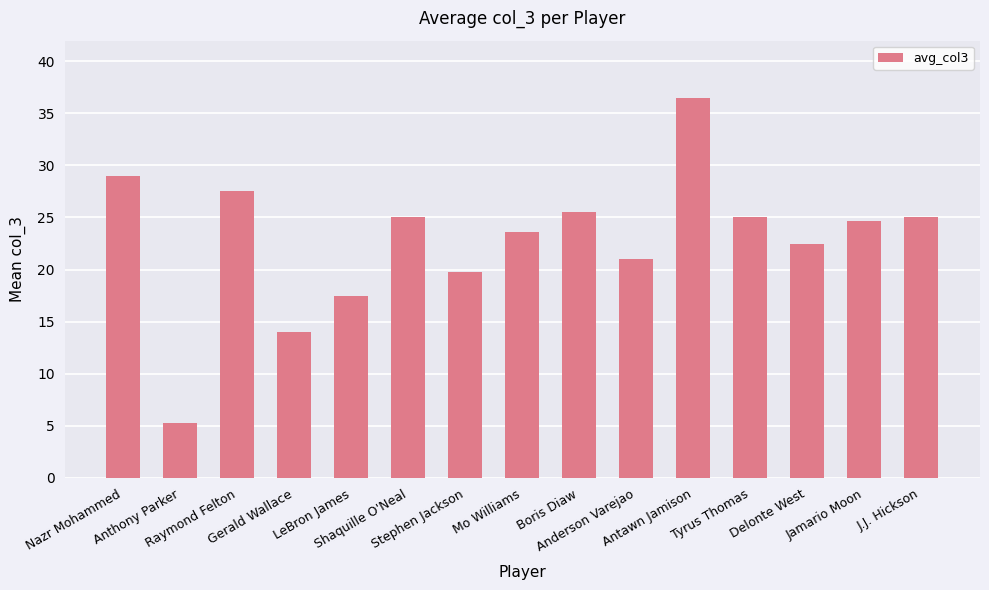

What is the label of the 5th bar from the right?

Antawn Jamison